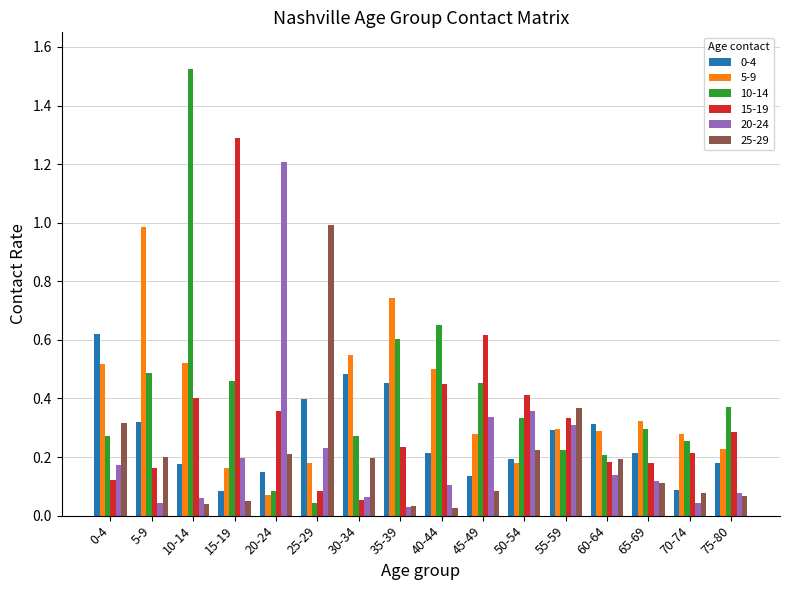

True or false: 15-19 has a value of 0.2 at 5-9.

True